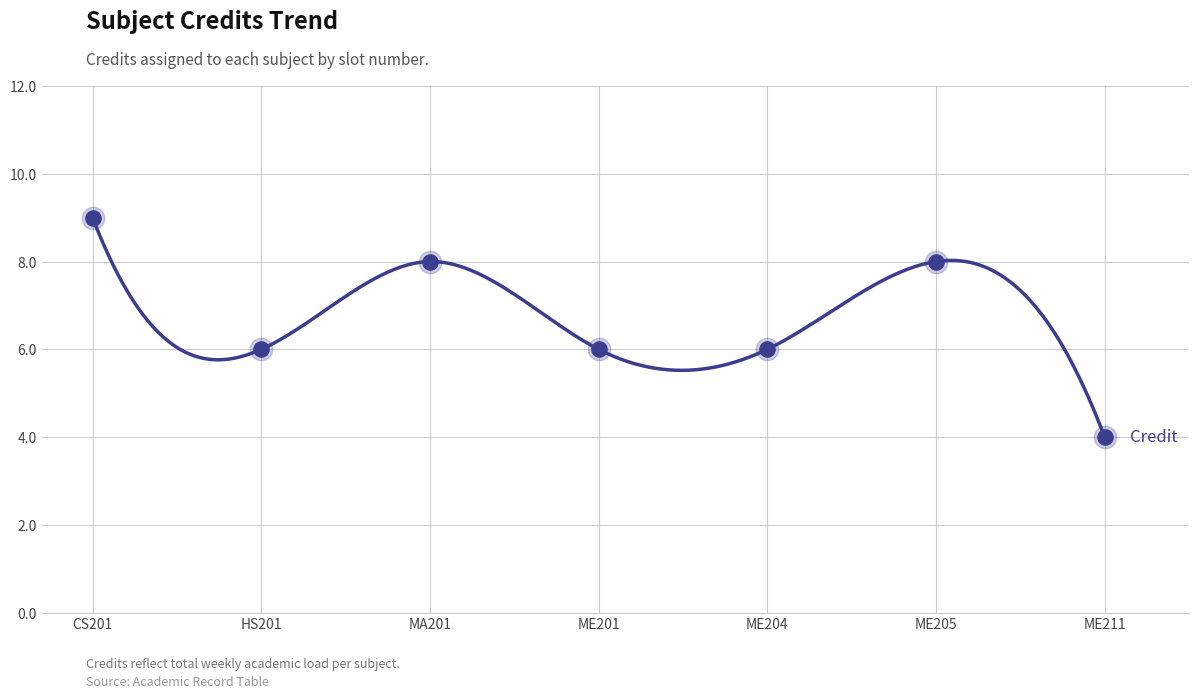

What is the change in value from CS201 to ME201?

-3